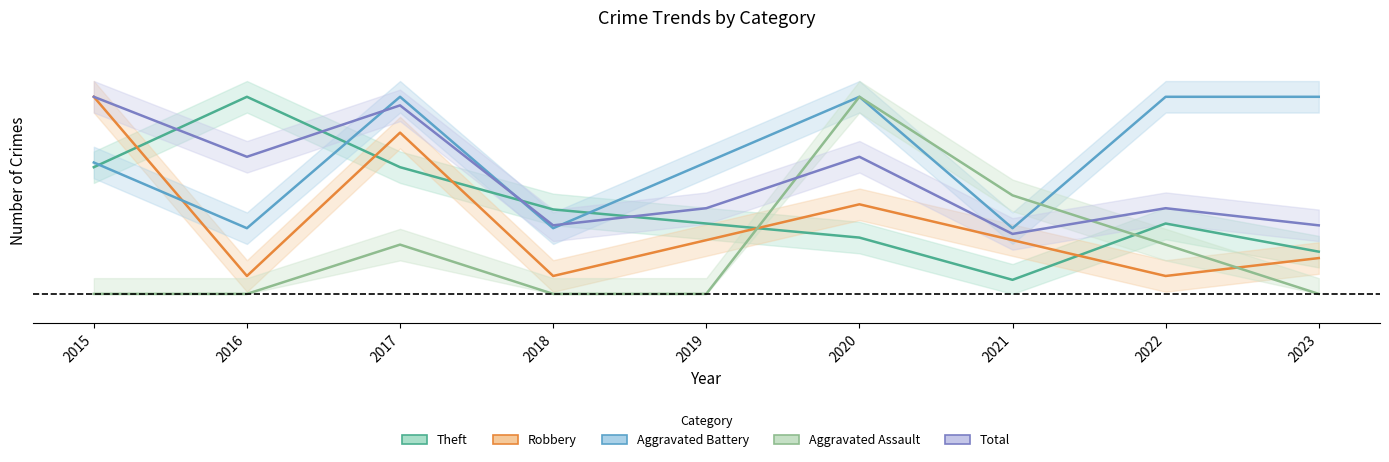

Reading left to right, extract all data points from this chart.

Aggravated Assault: 0.0	0.0	0.2	0.0	0.0	1.0	0.5	0.2	0.0
Aggravated Battery: 0.7	0.3	1.0	0.3	0.7	1.0	0.3	1.0	1.0
Robbery: 1.0	0.1	0.8	0.1	0.3	0.5	0.3	0.1	0.2
Theft: 0.6	1.0	0.6	0.4	0.4	0.3	0.1	0.4	0.2
Total: 1.0	0.7	1.0	0.3	0.4	0.7	0.3	0.4	0.3